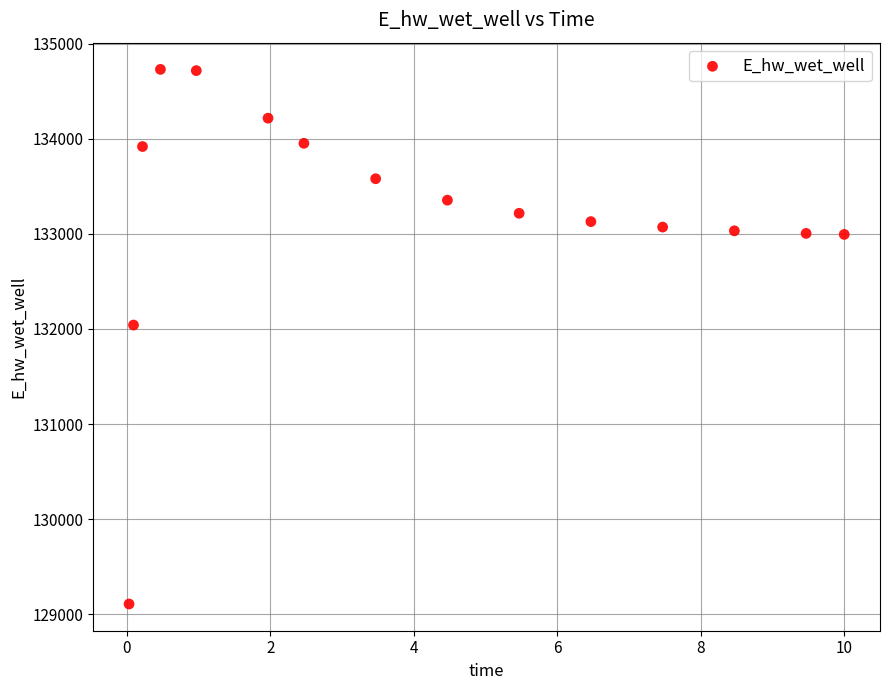

What is the range of X values (max minus min)?

10.0